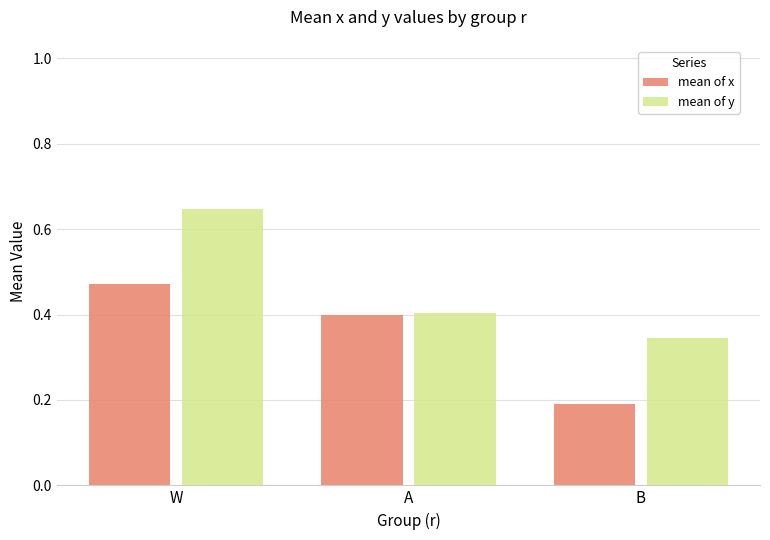

At which label is mean of x closest to 0?

B